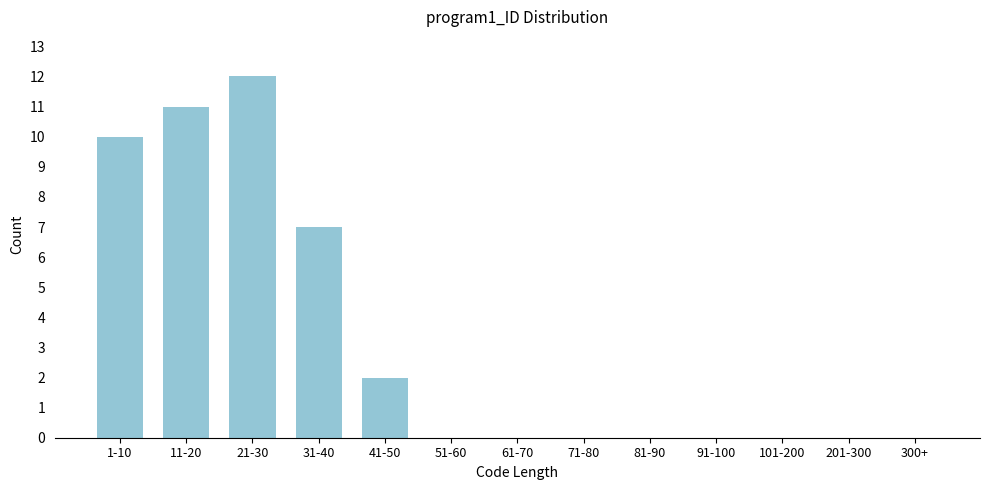

Reading right to left, list all the values displayed in this chart.

300+=0	201-300=0	101-200=0	91-100=0	81-90=0	71-80=0	61-70=0	51-60=0	41-50=2	31-40=7	21-30=12	11-20=11	1-10=10